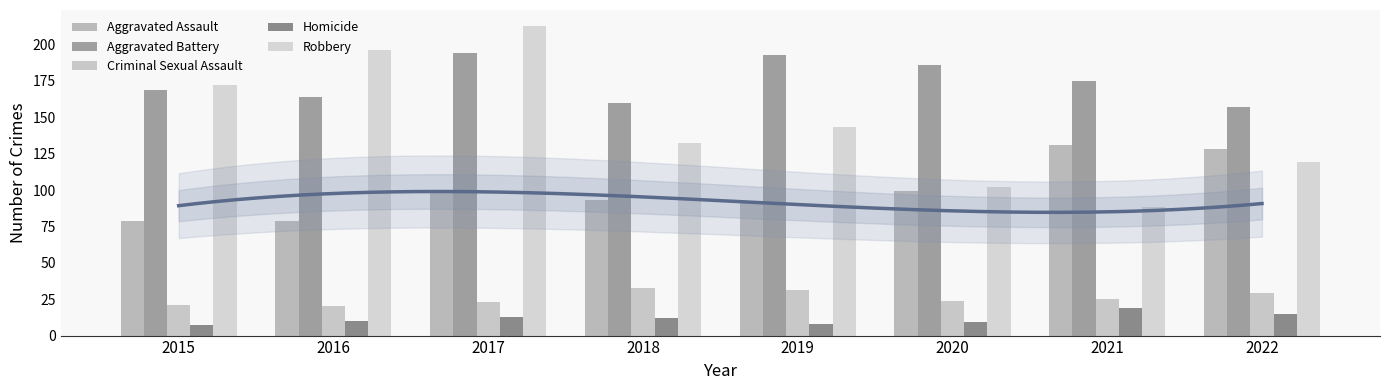

What is the value of the Aggravated Battery bar at the 2nd from the left?

164